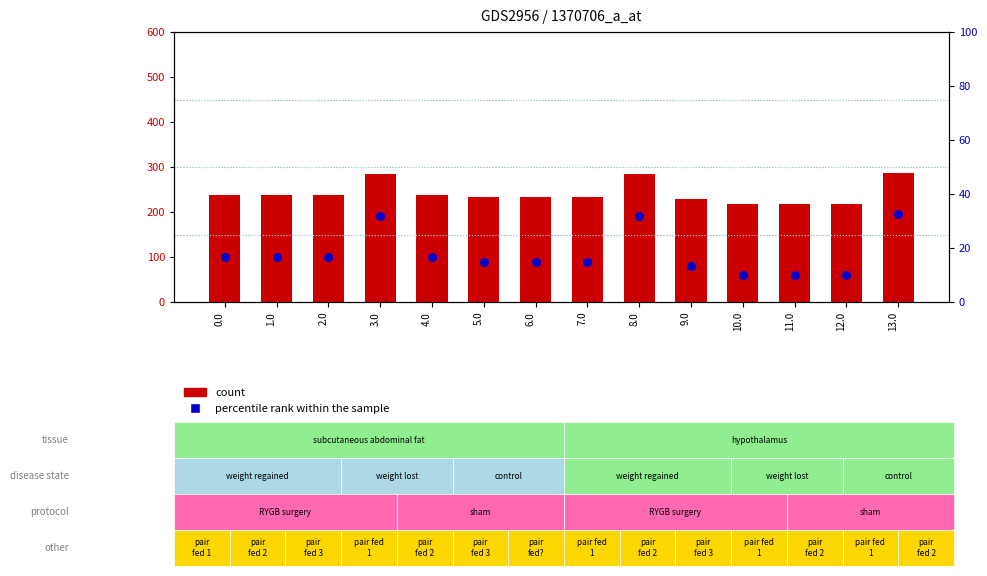

Which series has the largest total across all categories?

count